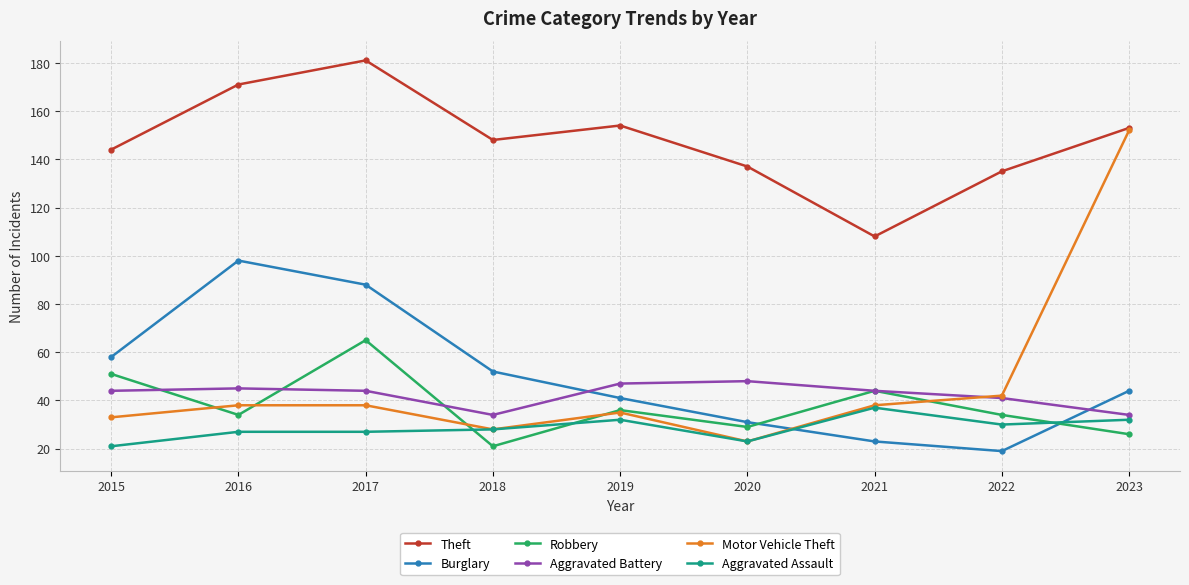

How many categories are shown in the chart?

9